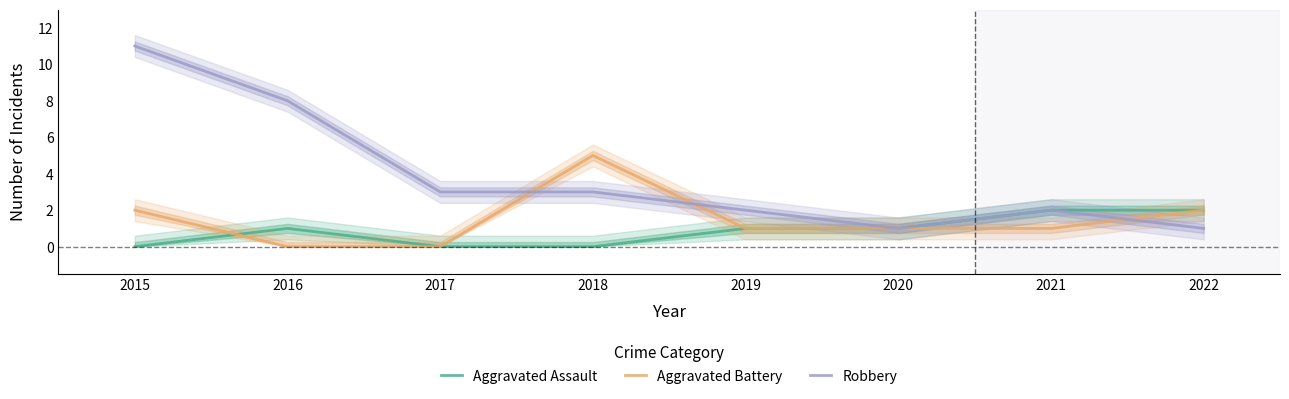

Where does the Aggravated Assault series first go above 1?

2021